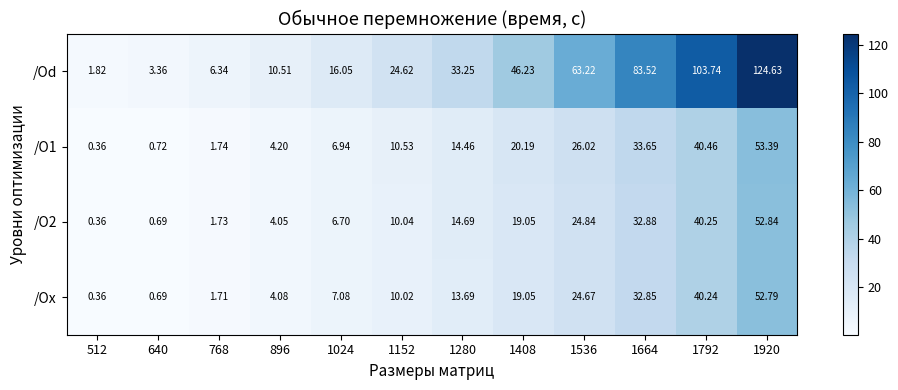

Rank the series at 1280 from highest to lowest value.

/Od, /O2, /O1, /Ox